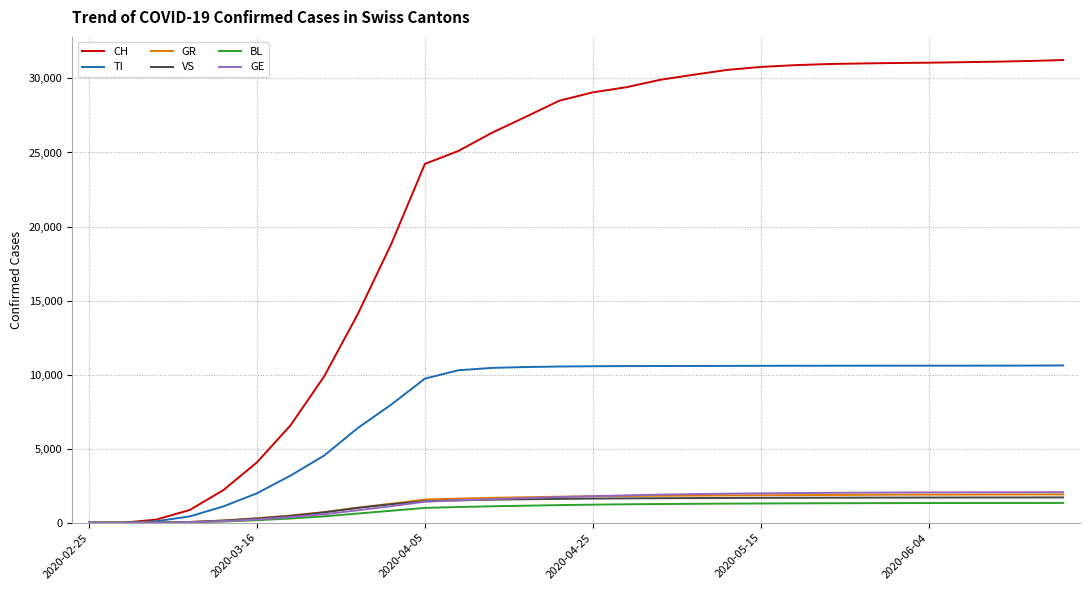

Which series has the widest spread of values?

CH